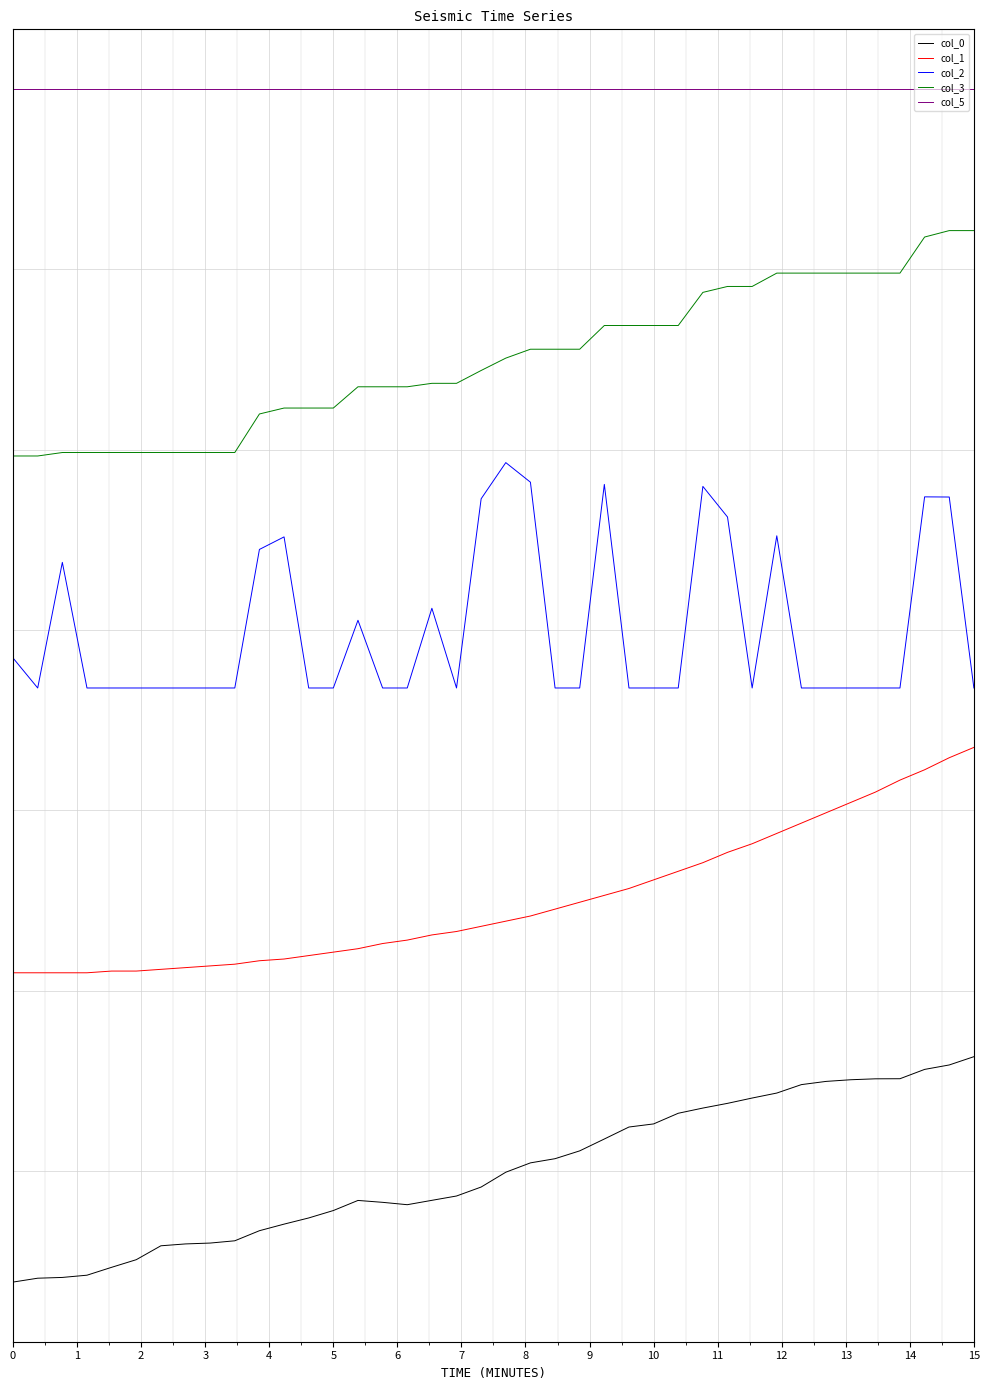

Which series has the largest range (max minus min)?

col_0